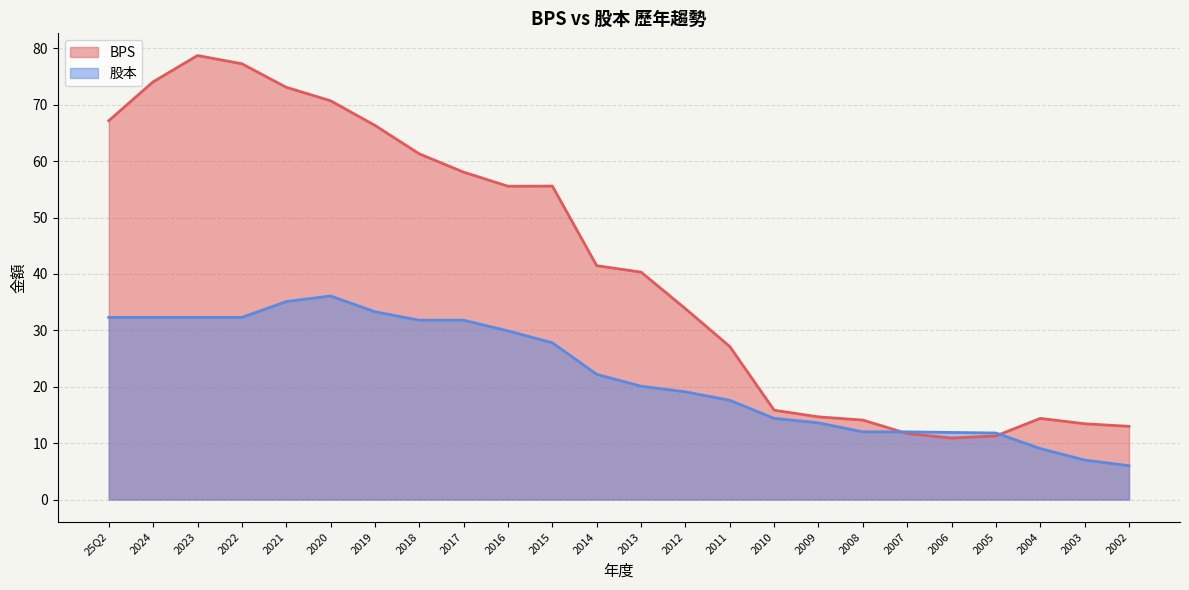

How many interior local peaks does the BPS series have?

3